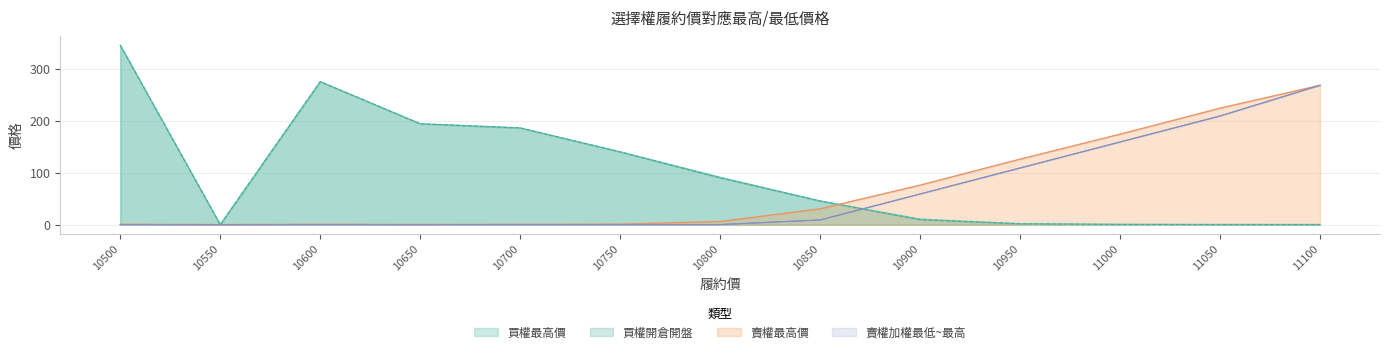

Which series changed the most between 10900 and 11050?

賣權加權最低~最高